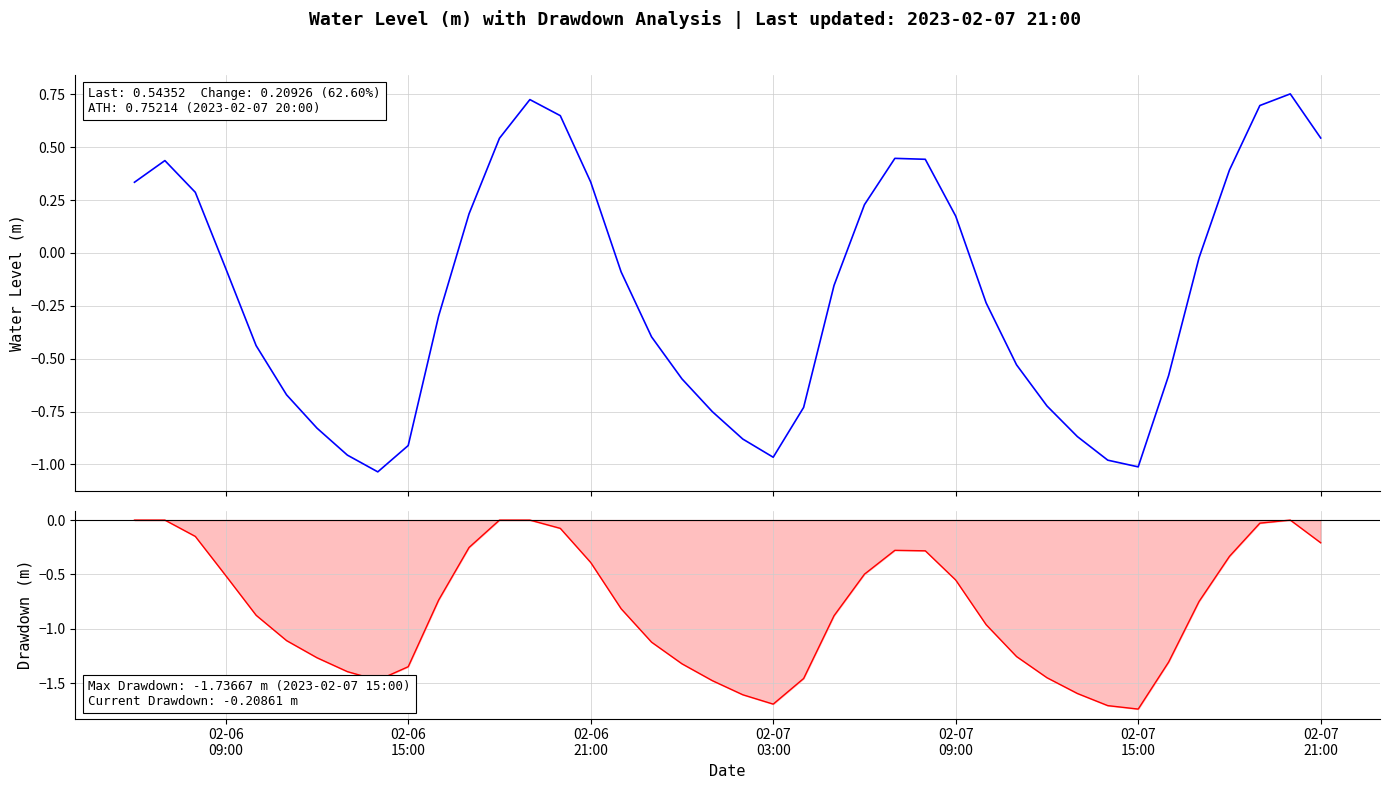

Is the value of Drawdown (m) at 17 greater than the value of Water Level (m) at 36?

No